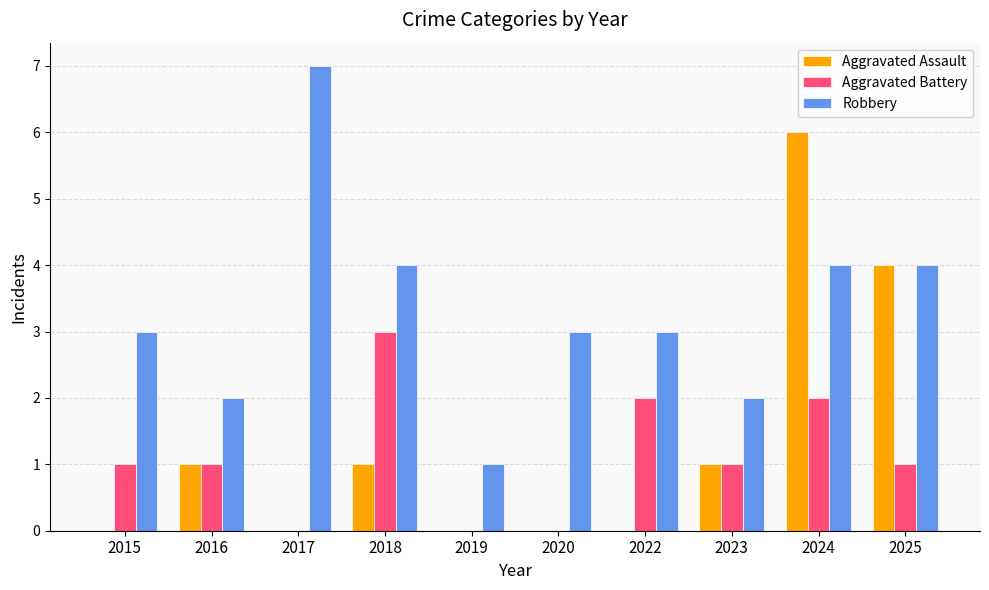

Which category has the highest value in the Robbery series?

2017